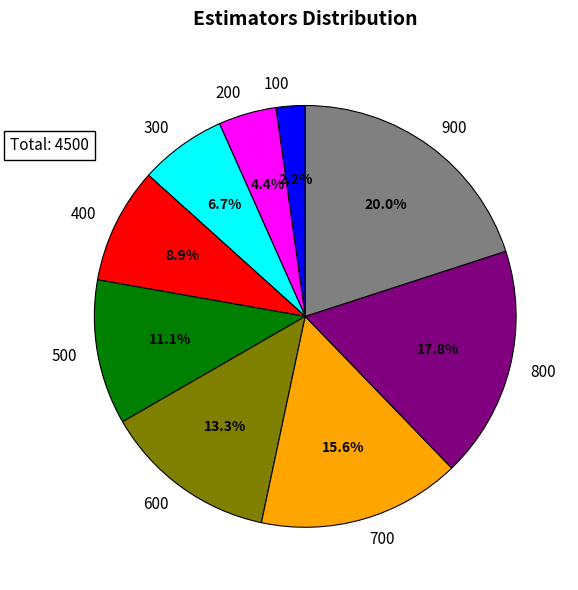

Rank the categories by value from highest to lowest.

900, 800, 700, 600, 500, 400, 300, 200, 100